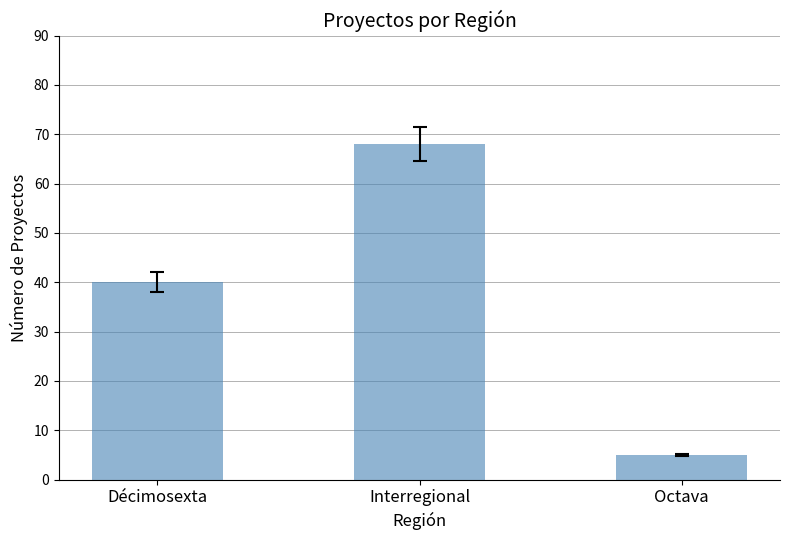

Are the bars grouped side by side (vs. stacked)?

No